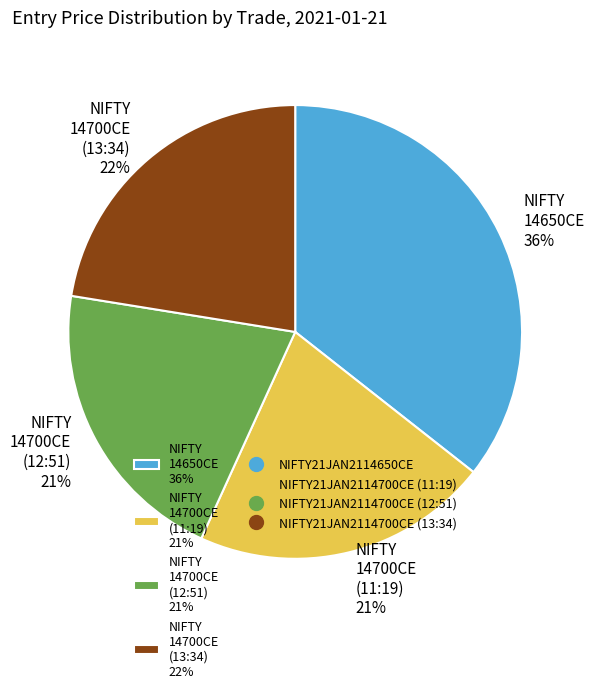

Which has a higher value, NIFTY 14700CE (12:51) 21% or NIFTY 14650CE 36%?

NIFTY 14650CE 36%